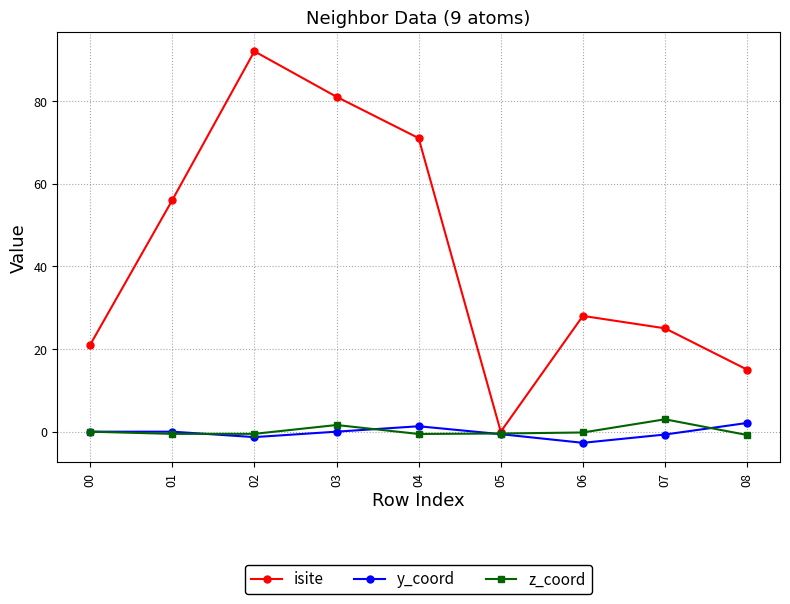

How many interior local peaks does the isite series have?

2